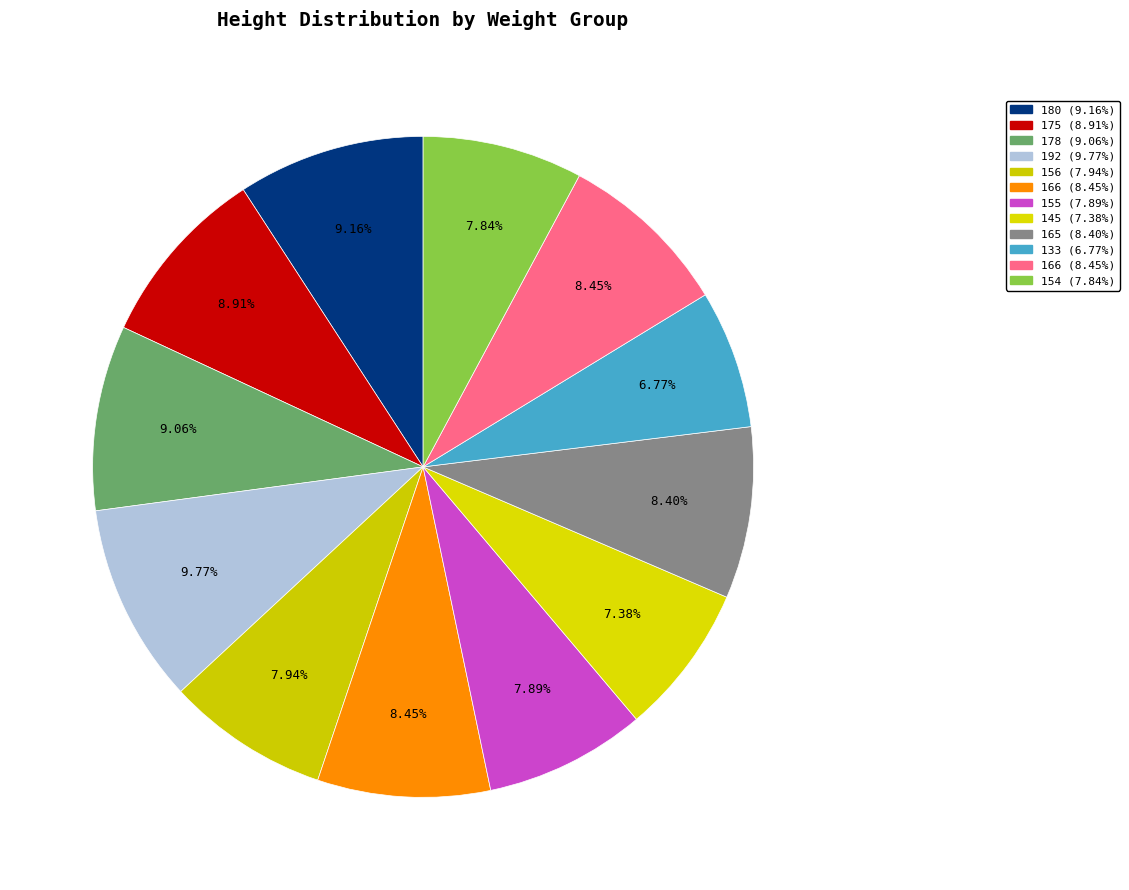

How many slices are in this pie chart?

12